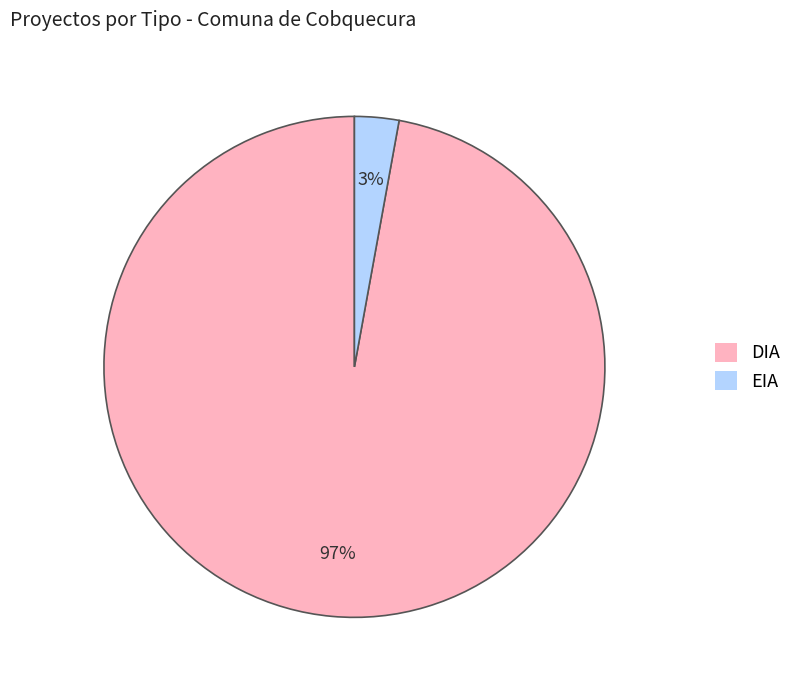

Combined, do EIA and DIA account for over 50%?

Yes